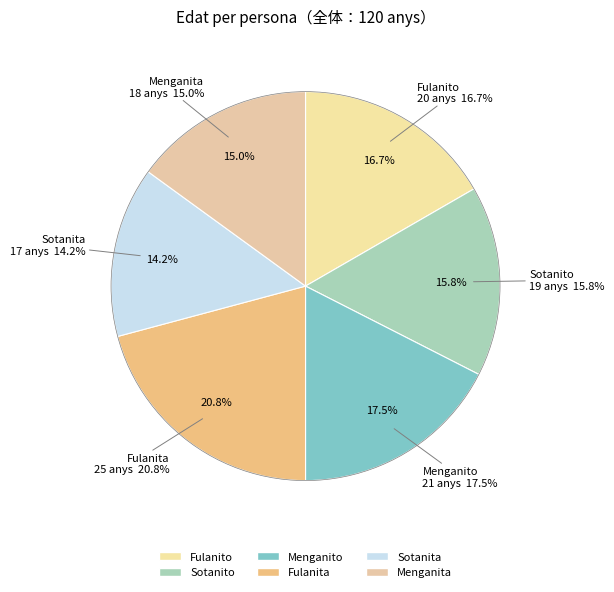

Between Sotanita and Menganito, which is larger?

Menganito